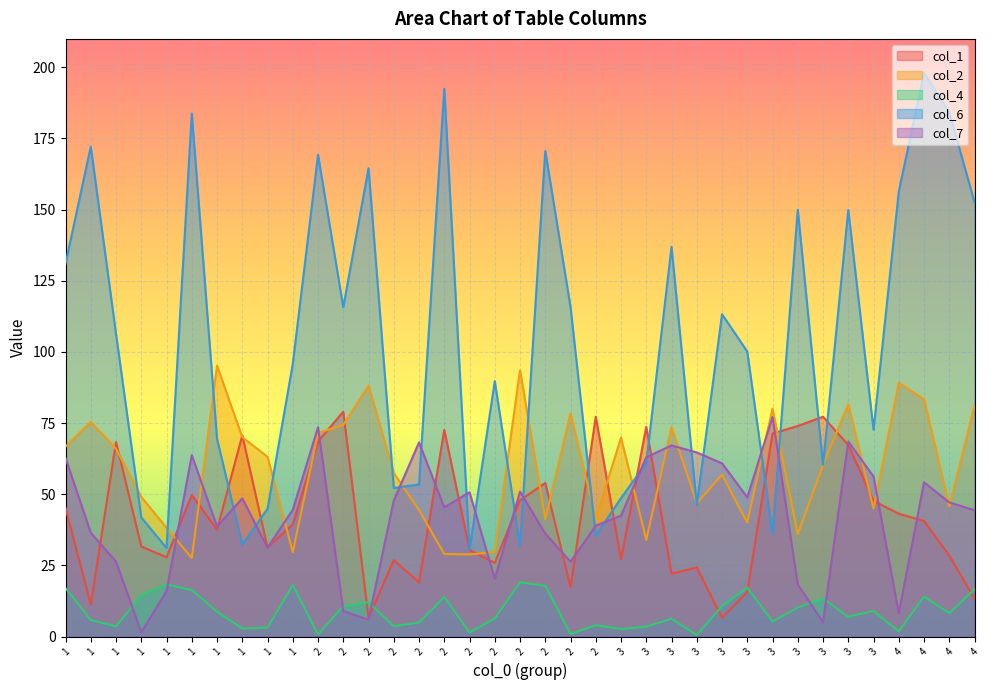

What is the value of the col_1 point at the 7th from the left?

45.1